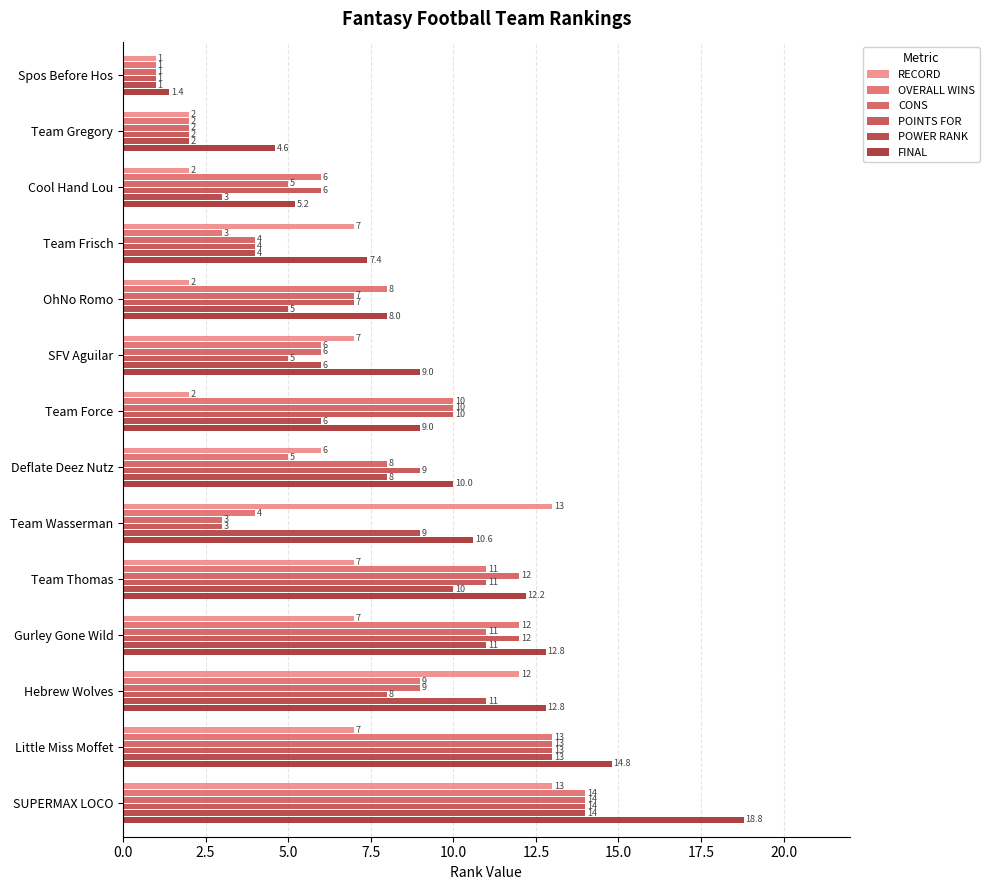

Reading left to right, transcribe all the data shown in this chart.

RECORD: 1.0	2.0	2.0	7.0	2.0	7.0	2.0	6.0	13.0	7.0	7.0	12.0	7.0	13.0
OVERALL WINS: 1.0	2.0	6.0	3.0	8.0	6.0	10.0	5.0	4.0	11.0	12.0	9.0	13.0	14.0
CONS: 1.0	2.0	5.0	4.0	7.0	6.0	10.0	8.0	3.0	12.0	11.0	9.0	13.0	14.0
POINTS FOR: 1.0	2.0	6.0	4.0	7.0	5.0	10.0	9.0	3.0	11.0	12.0	8.0	13.0	14.0
POWER RANK: 1.0	2.0	3.0	4.0	5.0	6.0	6.0	8.0	9.0	10.0	11.0	11.0	13.0	14.0
FINAL: 1.4	4.6	5.2	7.4	8.0	9.0	9.0	10.0	10.6	12.2	12.8	12.8	14.8	18.8